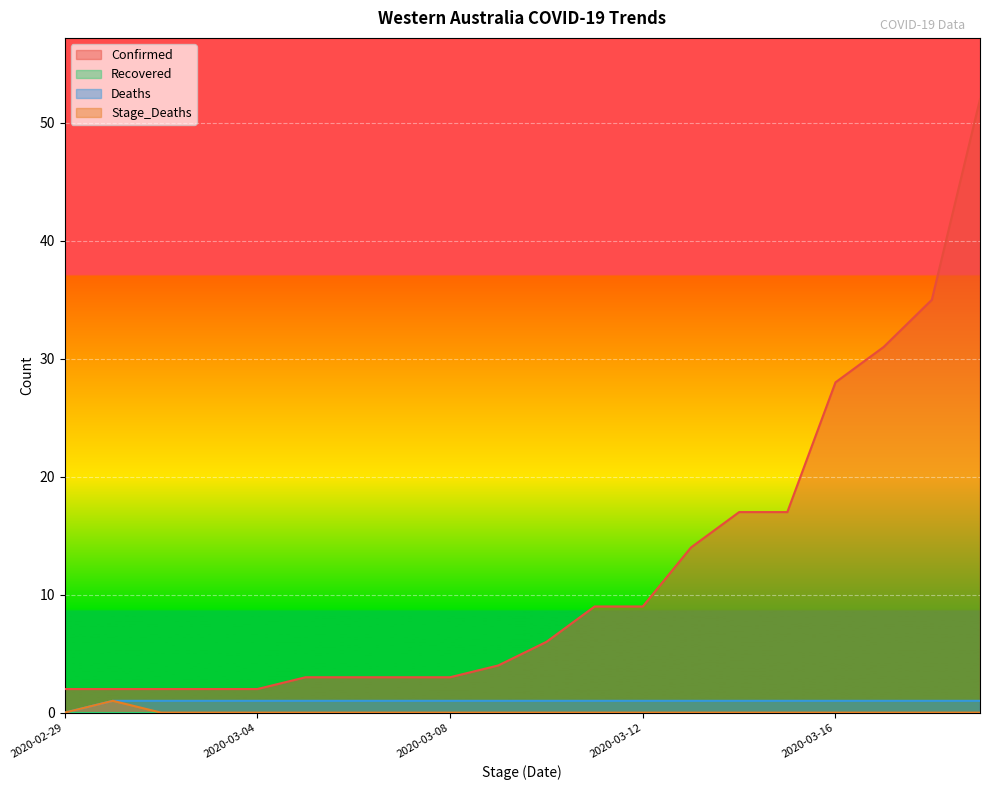

True or false: Deaths and Confirmed cross at least once.

False